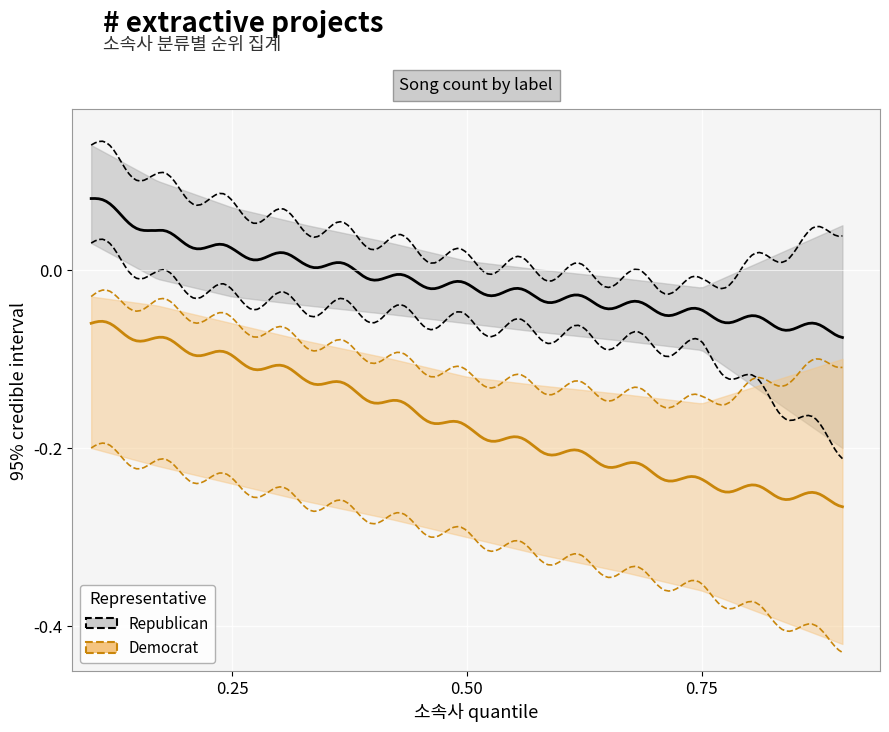

Does the chart display data point markers on the line(s)?

No